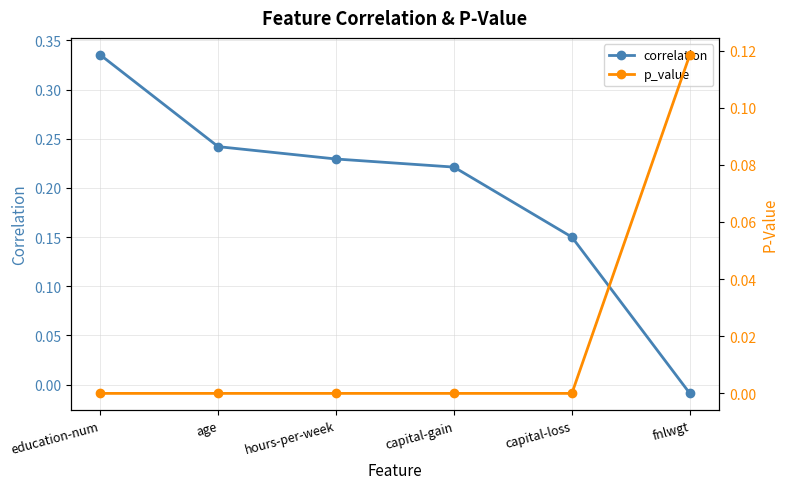

At which label does correlation first exceed 0?

education-num